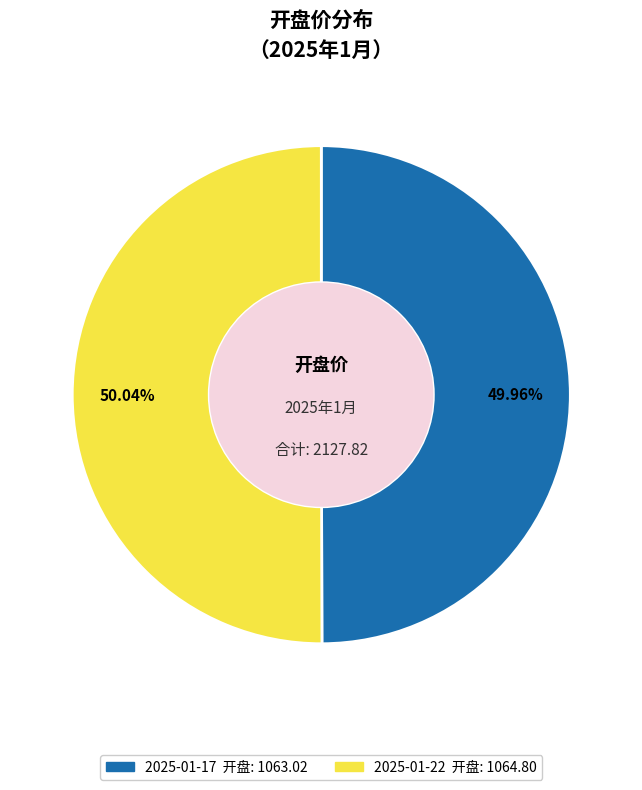

What percentage is NOT represented by 2025-01-17?

50.0%